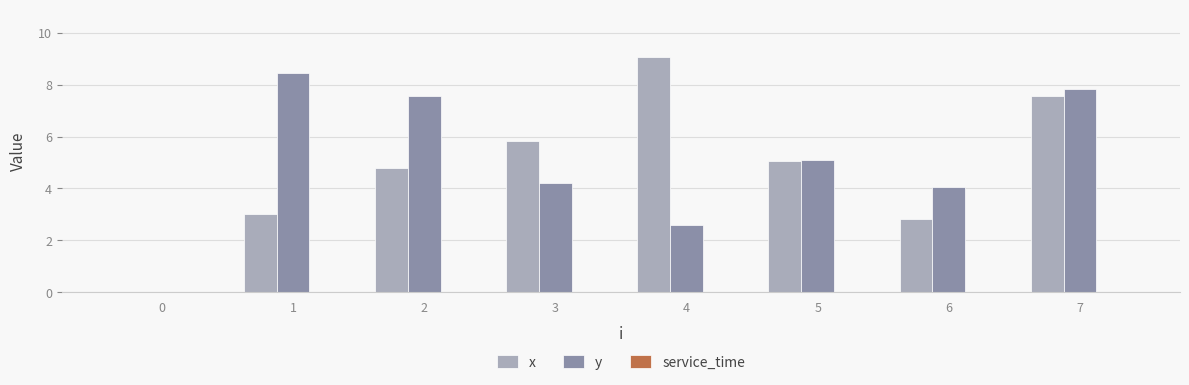

At which category is the sum across all series the highest?

7